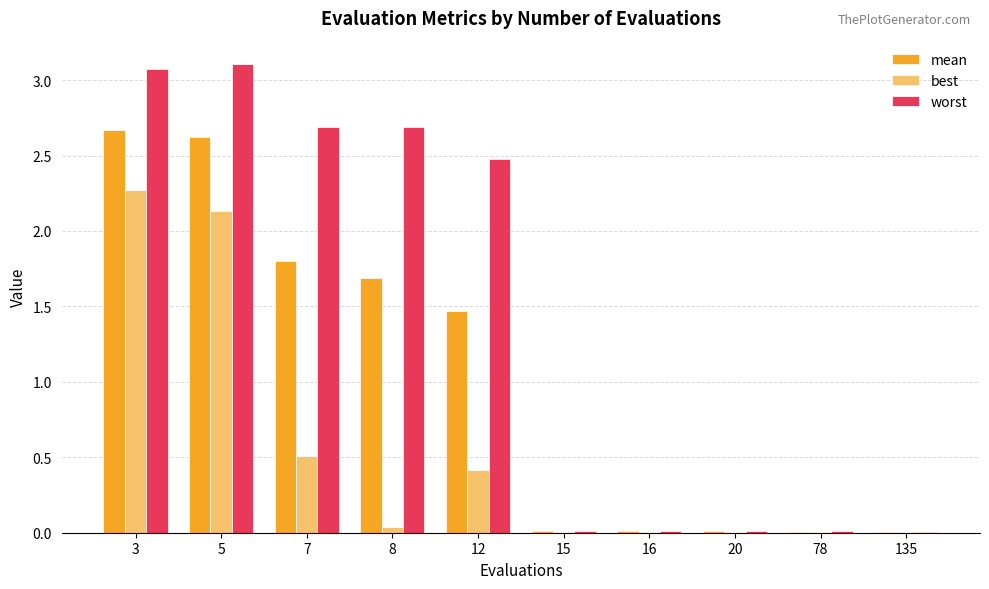

The value of best at 5 is 3.6. True or false?

False